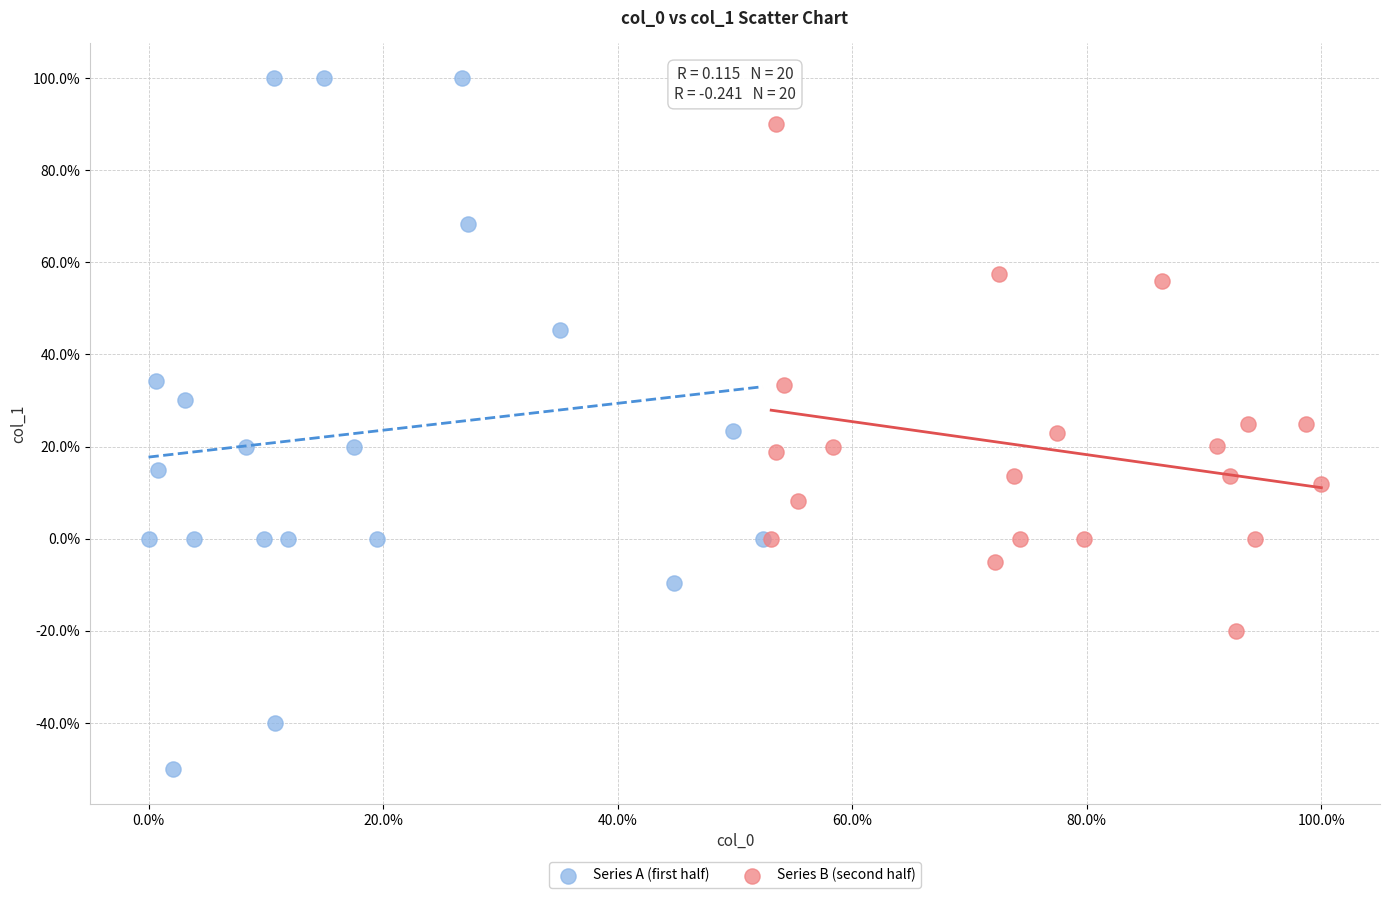

What are all the series names shown in the legend?

Series A (first half), Series B (second half)